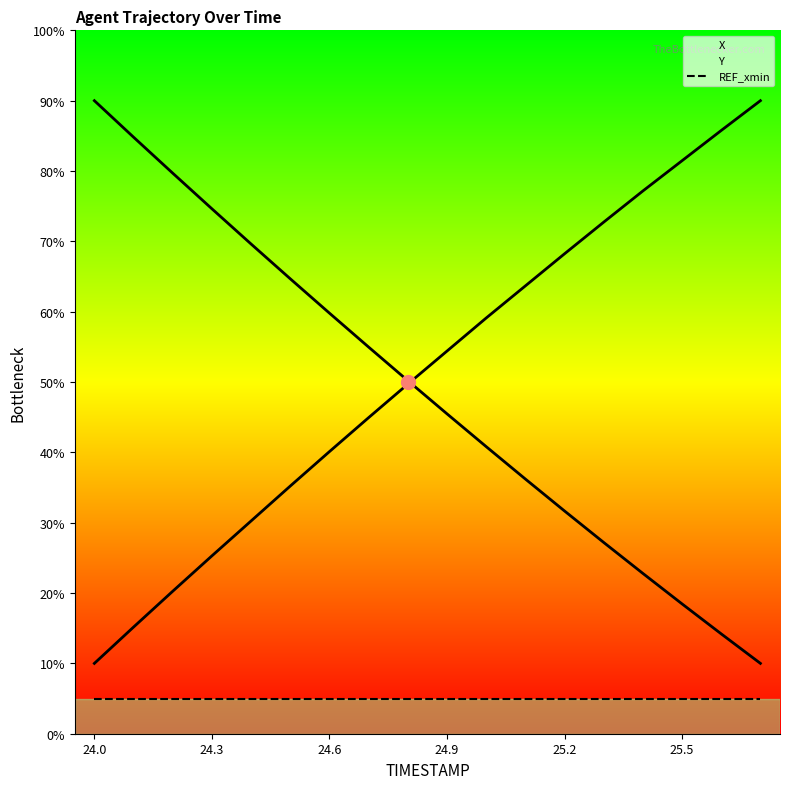

Is it true that REF_xmin equals 5.0 at 14?

True